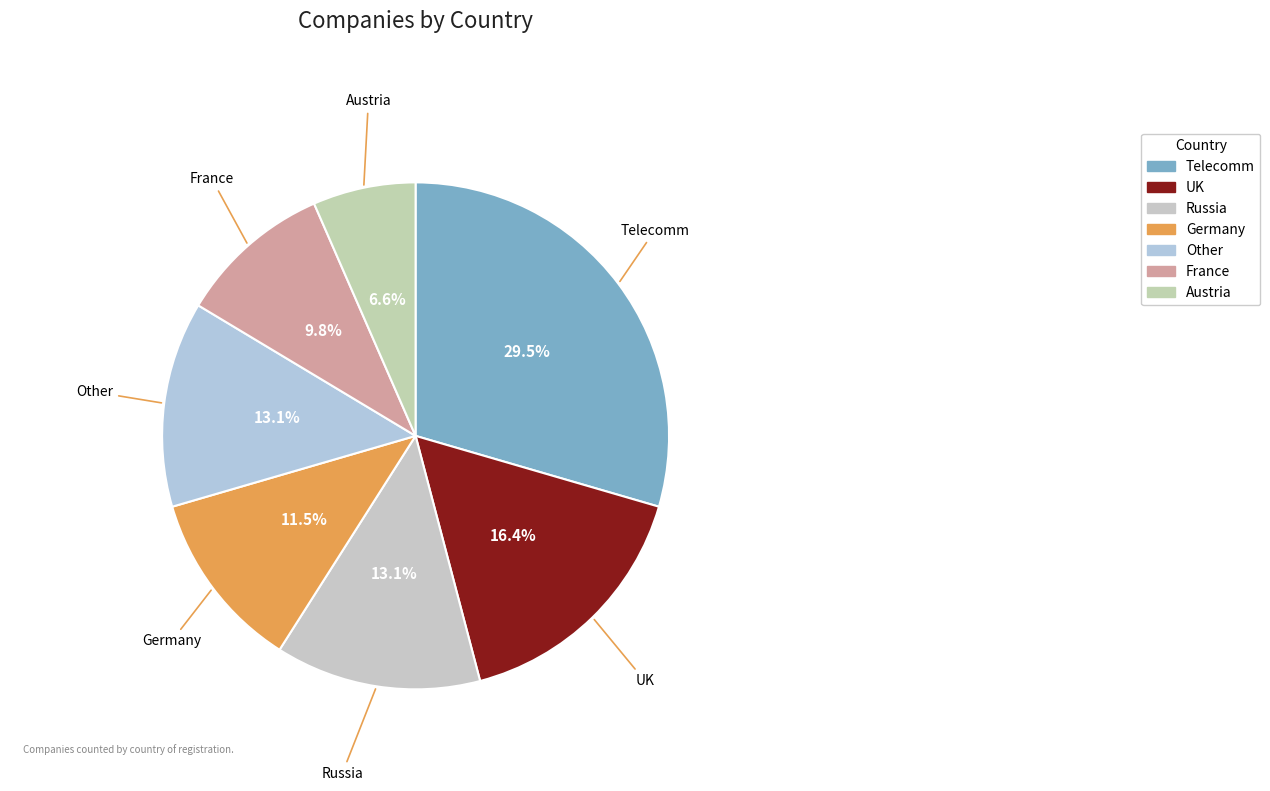

What is the largest slice in the pie chart?

Telecomm